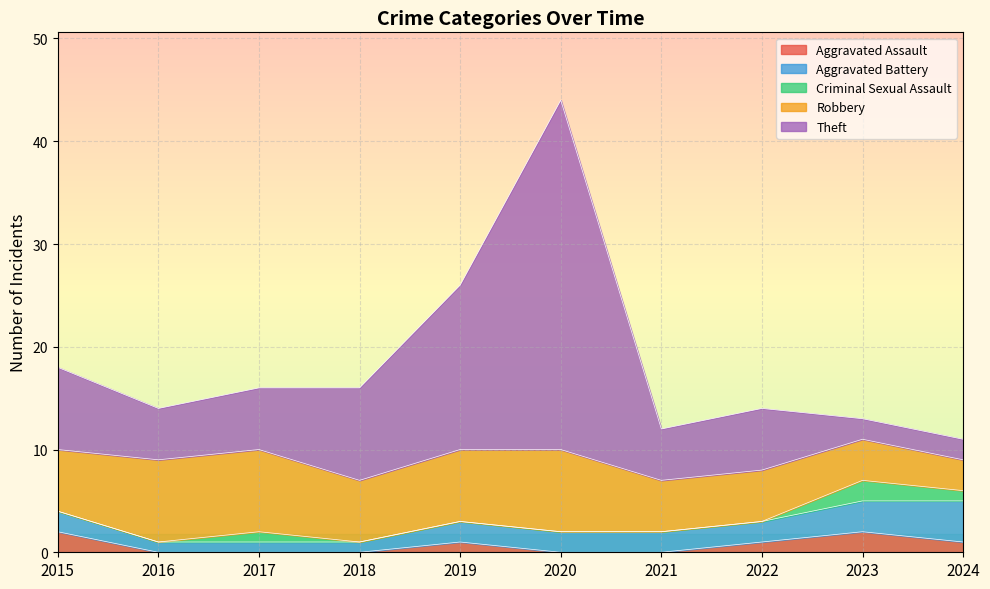

Is it true that Aggravated Battery equals 3 at 2020?

False